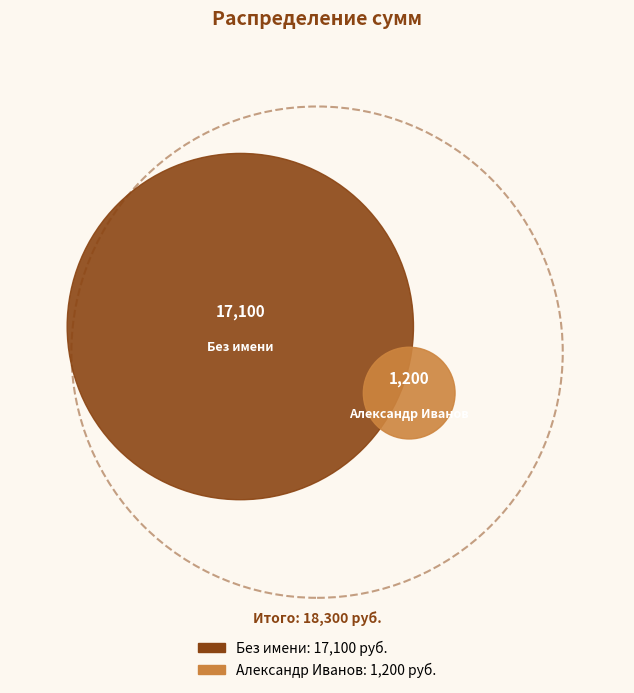

Approximately how many times larger is the value at Александр Иванов compared to None?

0.1